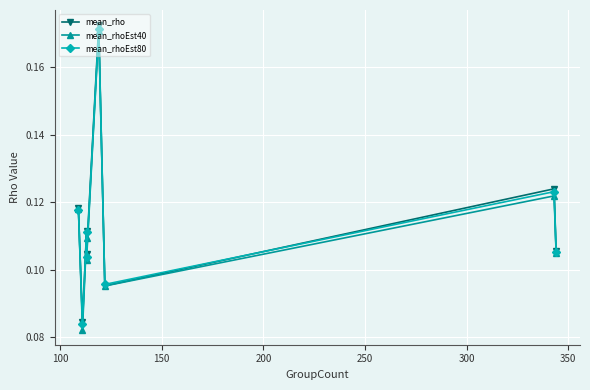

At how many categories does at least one series exceed 0?

8